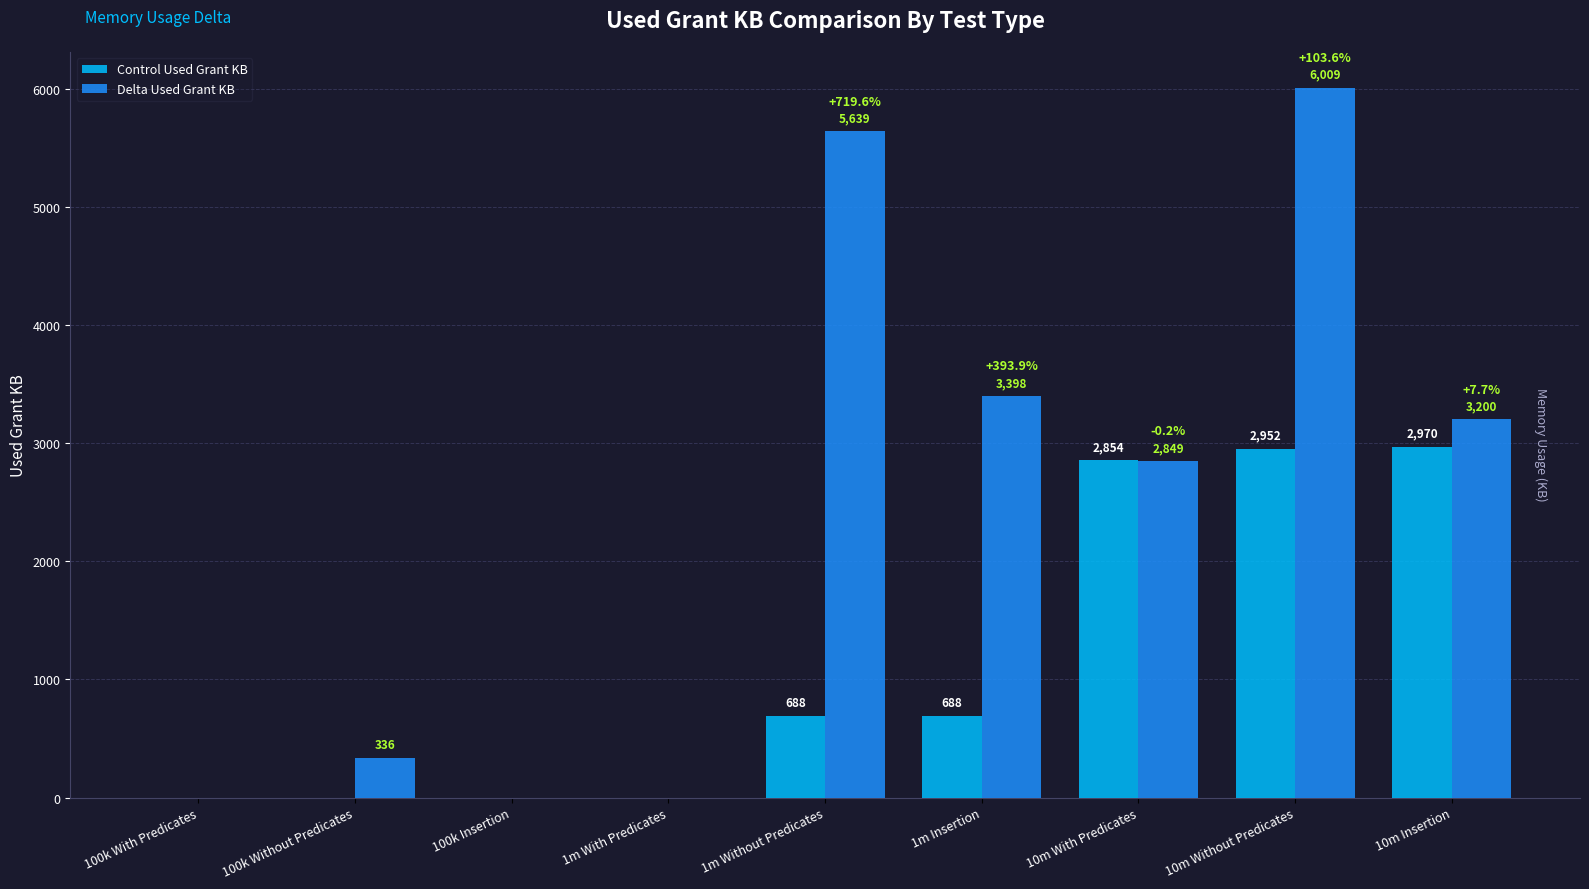

What is the sum of all Delta Used Grant KB values?

21431